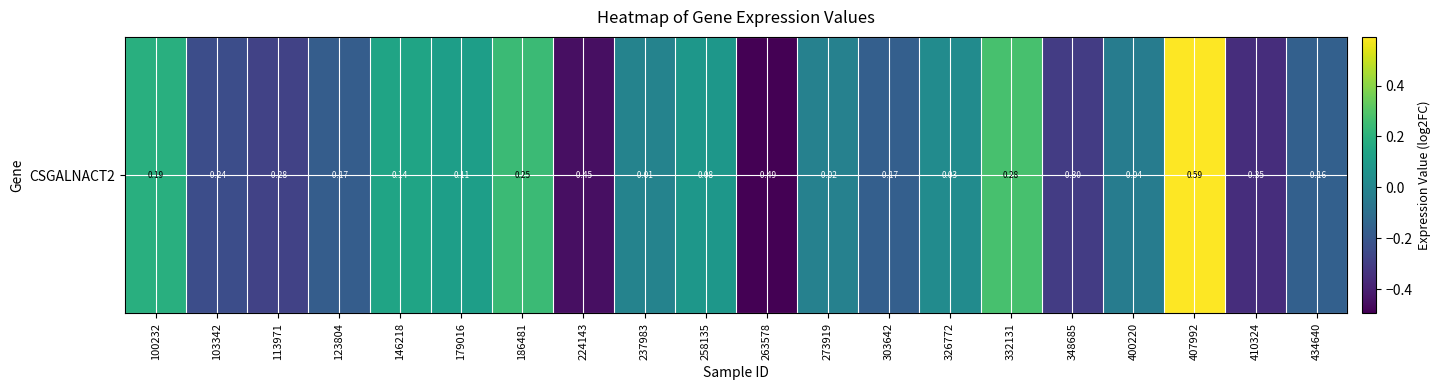

What is the sum of all values?

-1.0